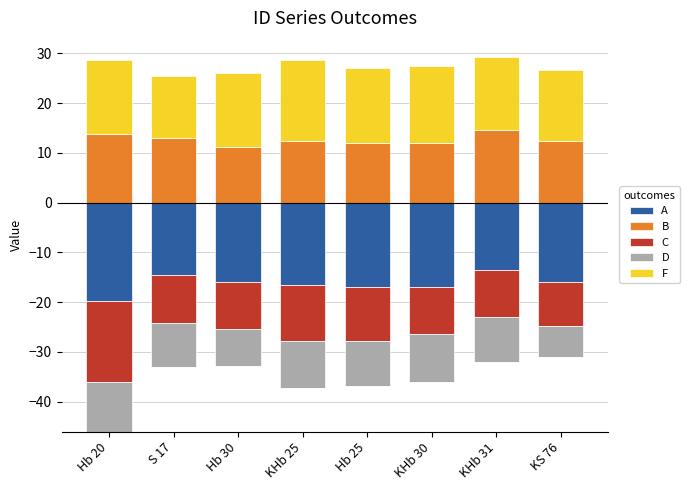

What is the label of the 8th bar from the left?

KS 76